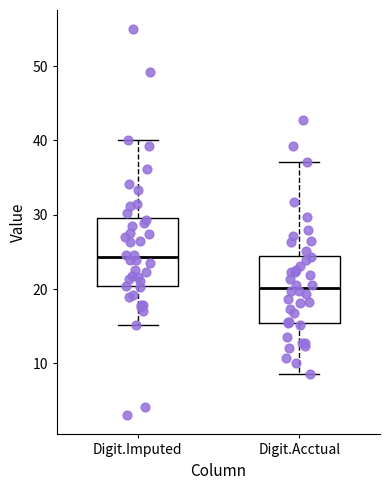

Which box has the lowest median line?

Digit.Acctual